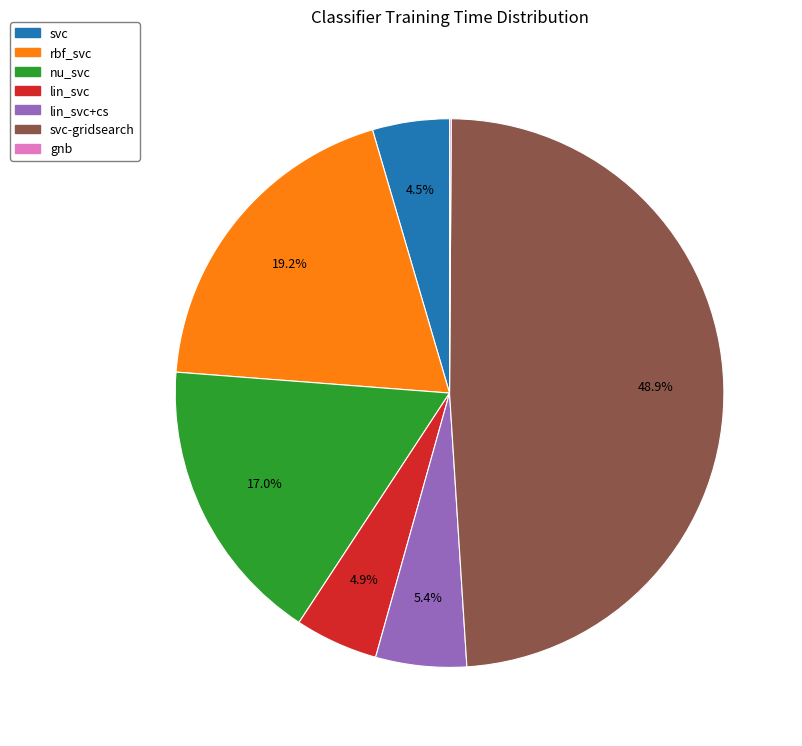

Is there any slice that represents more than half of the pie?

No